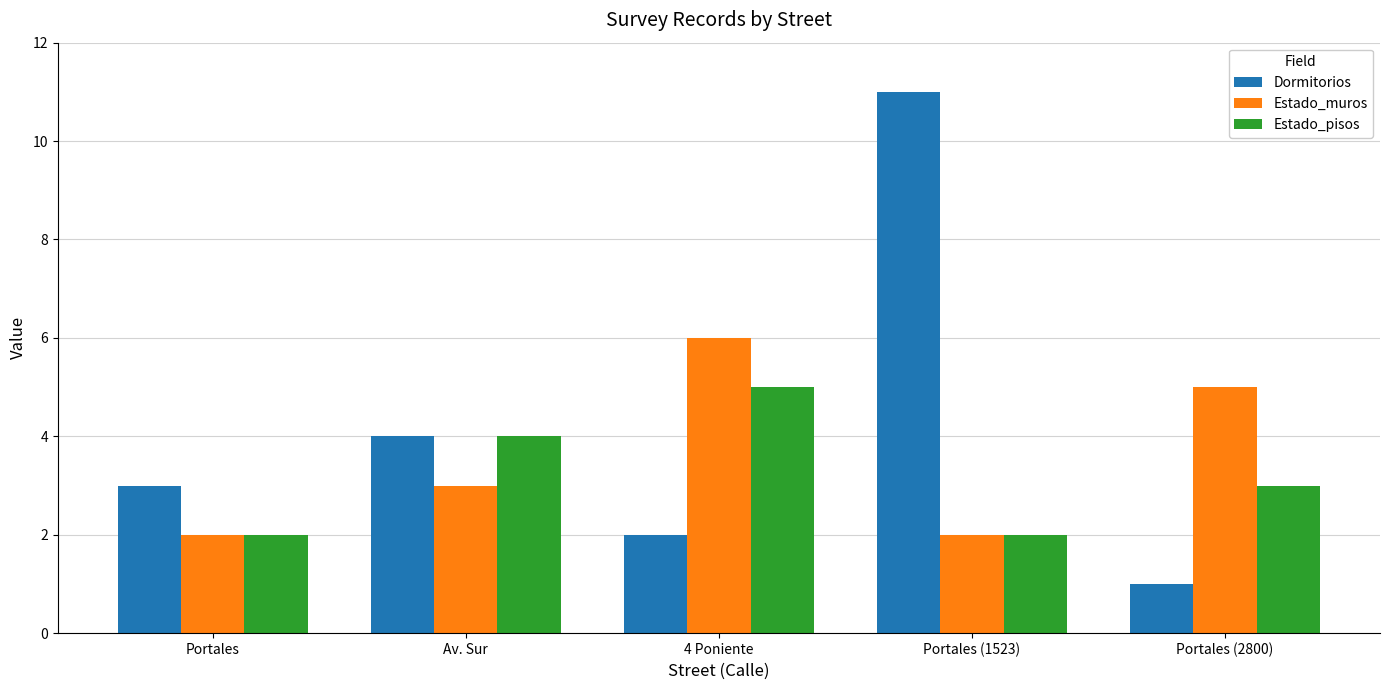

Rank the series at Portales (2800) from highest to lowest value.

Estado_muros, Estado_pisos, Dormitorios